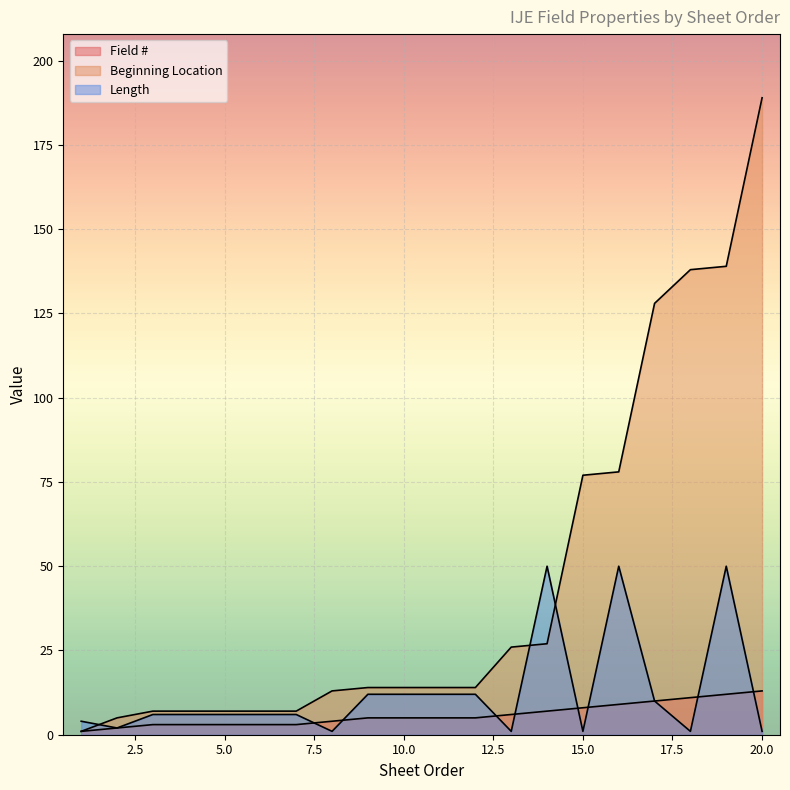

Which category has the highest value in the Field # series?

20